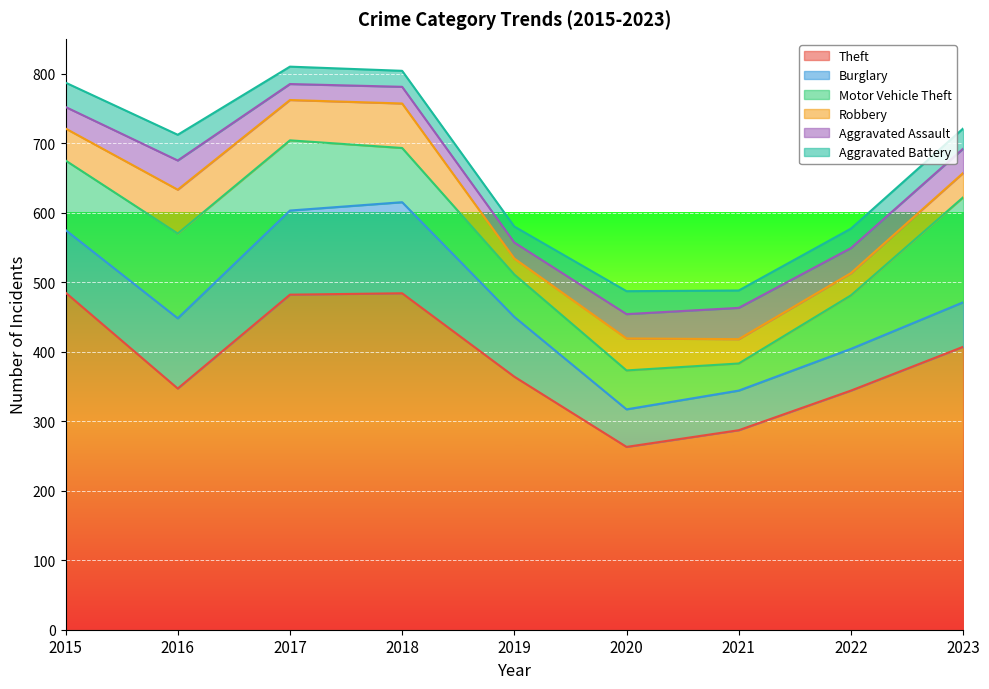

In Aggravated Assault, how many points are higher than both neighbors (excluding endpoints)?

3